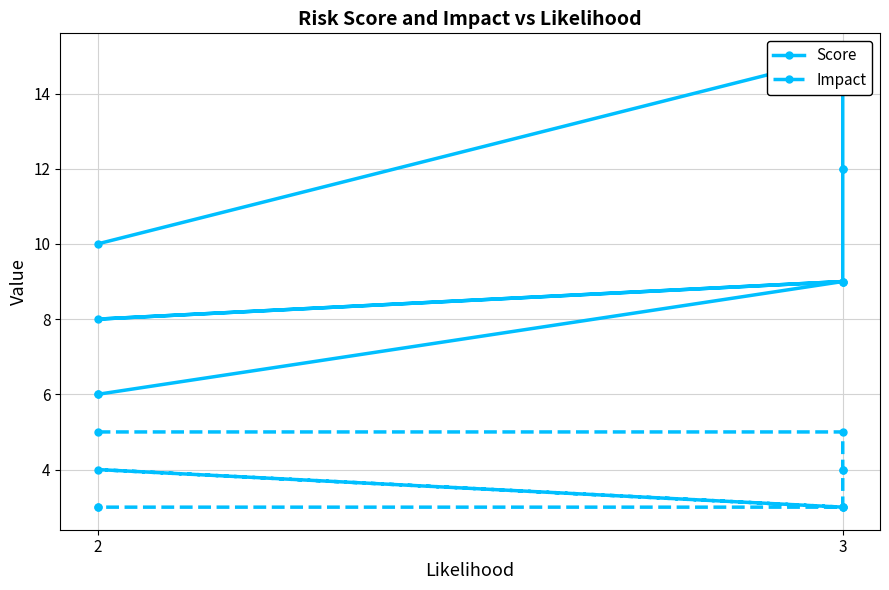

True or false: Score and Impact cross at least once.

False